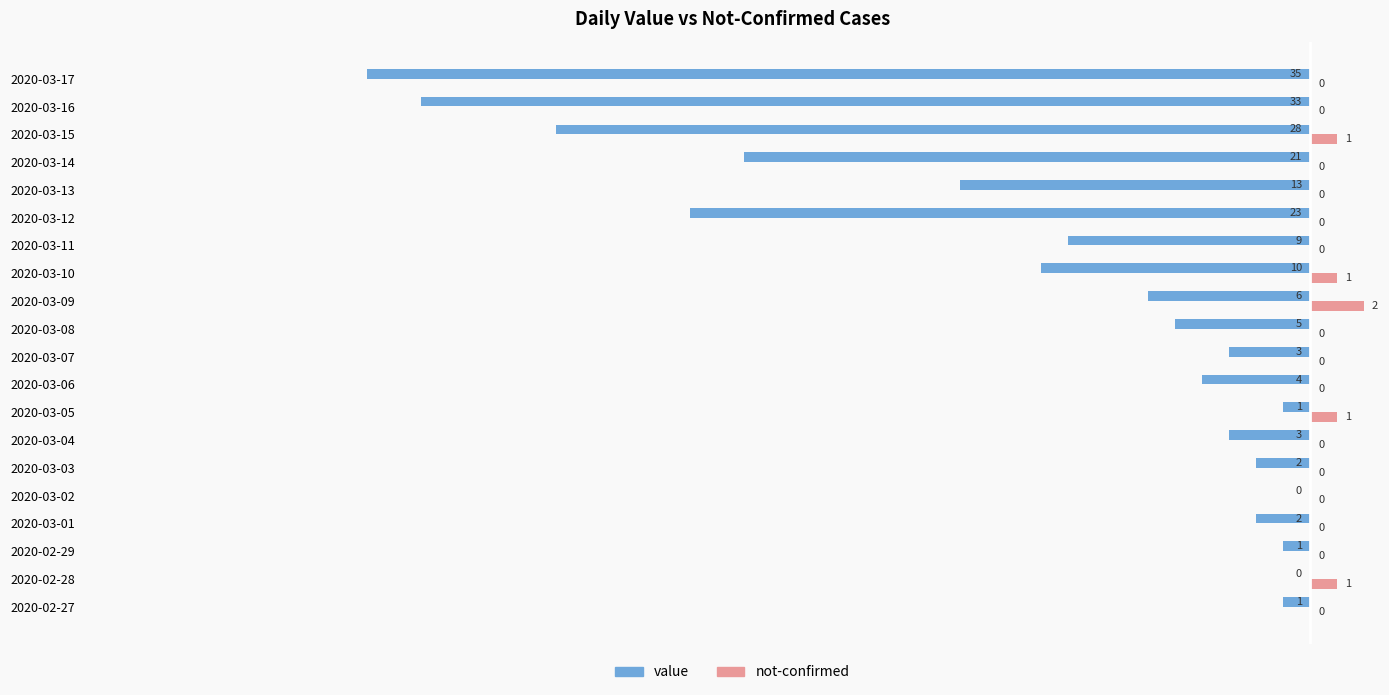

What is the maximum value shown in the chart?

2